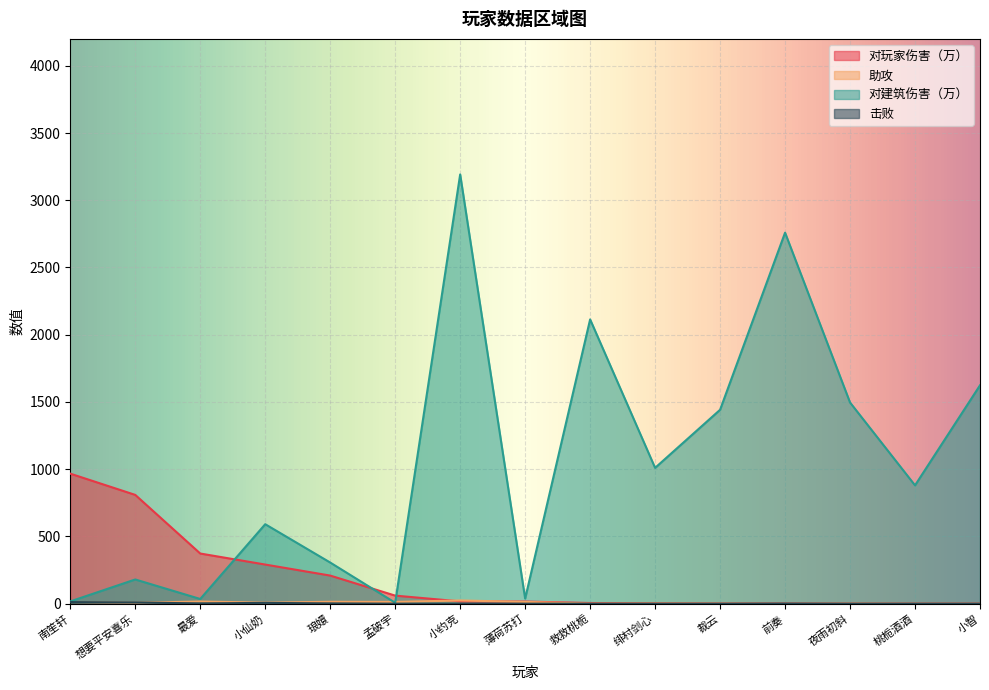

What is the value of the 助攻 point at the 3rd from the left?

16.0